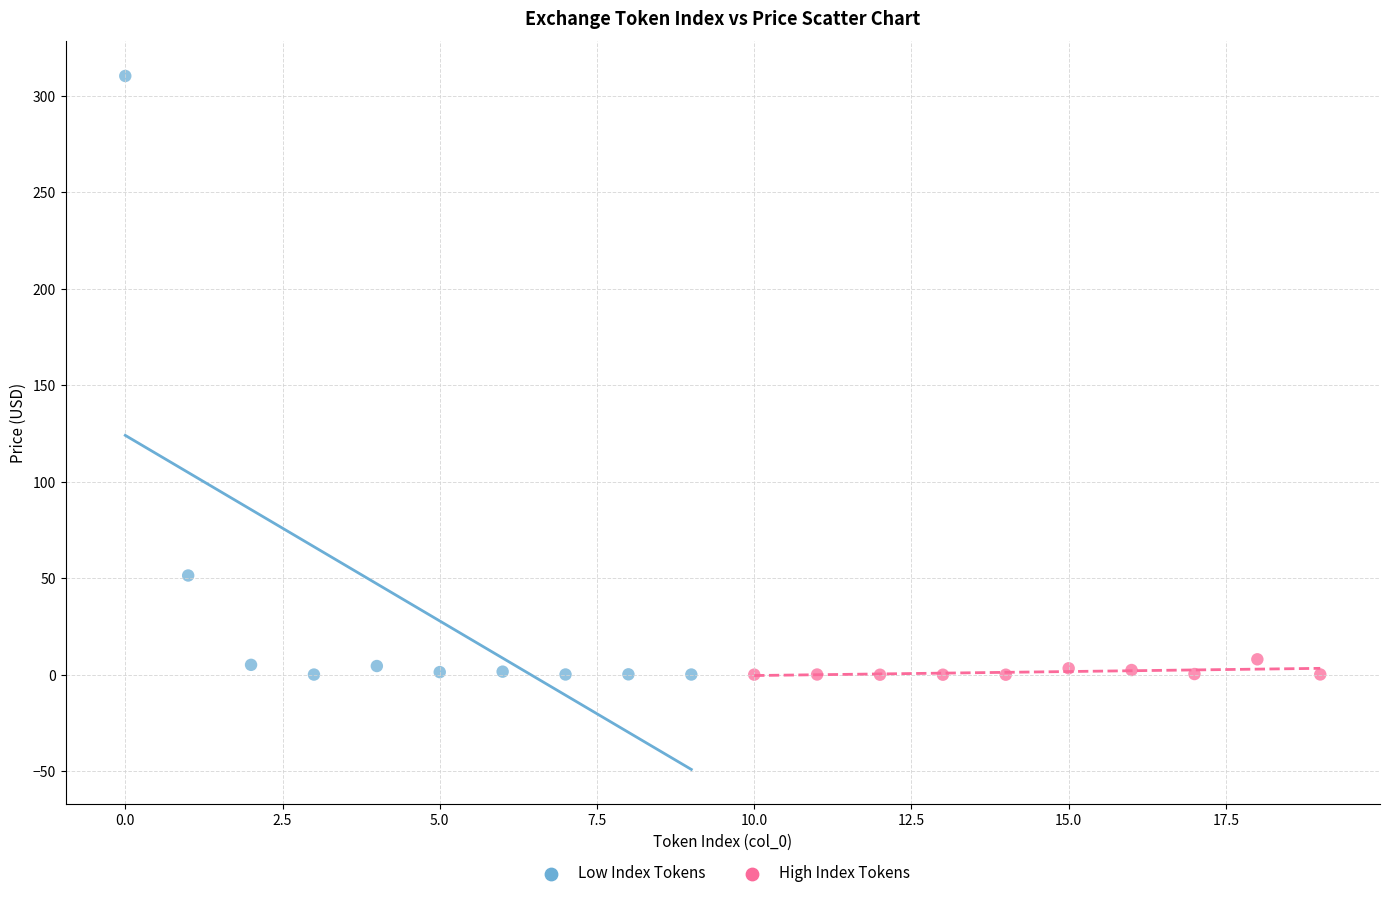

Which series contains the highest Y value?

Low Index Tokens